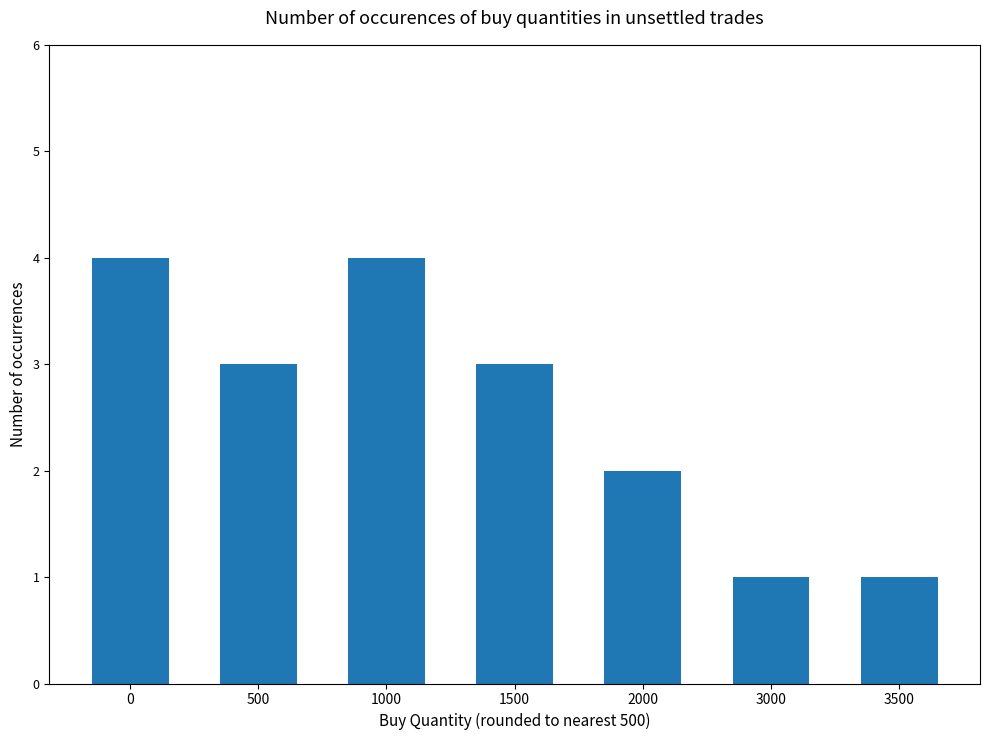

Between 3500 and 1000, which is larger?

1000